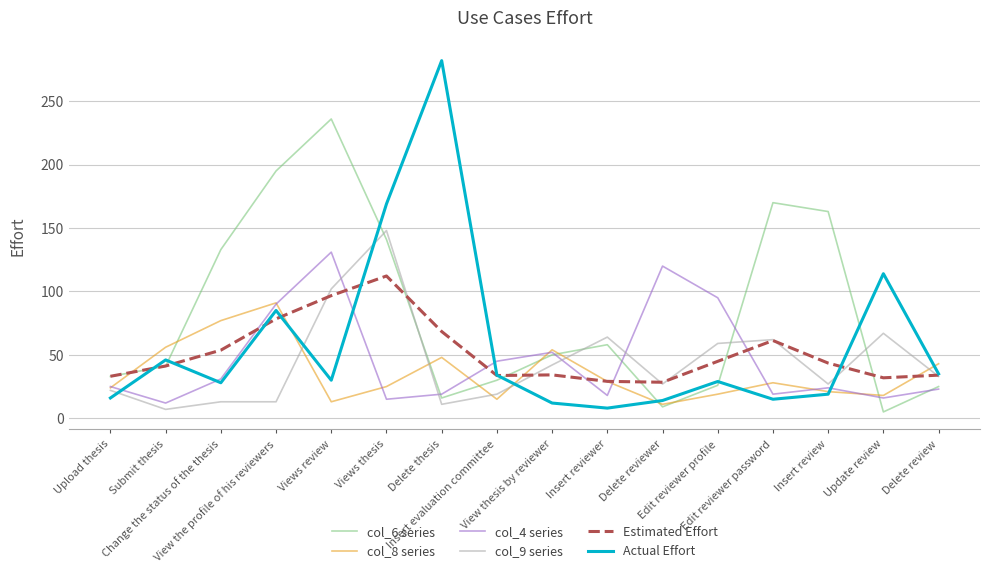

Which series has the largest total across all categories?

col_6 series